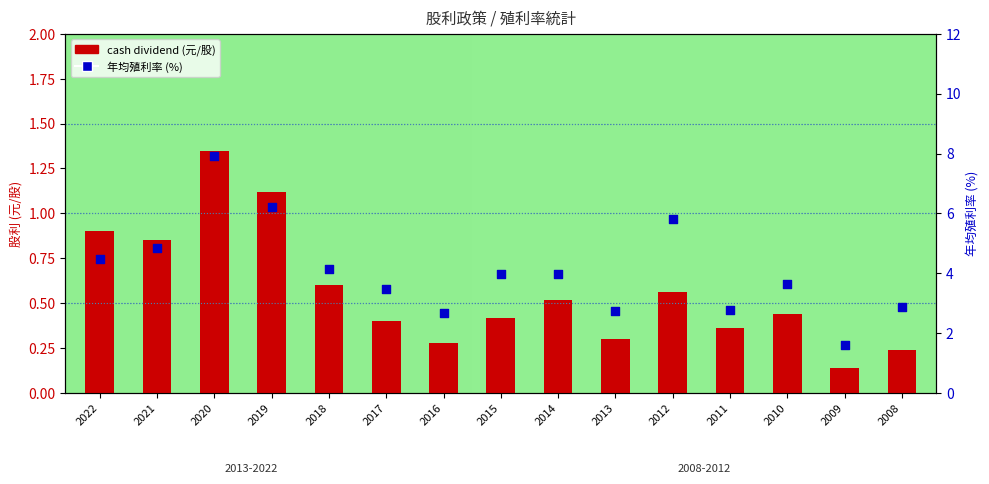

Which series has the largest Y range (max minus min)?

年均殖利率 (%)